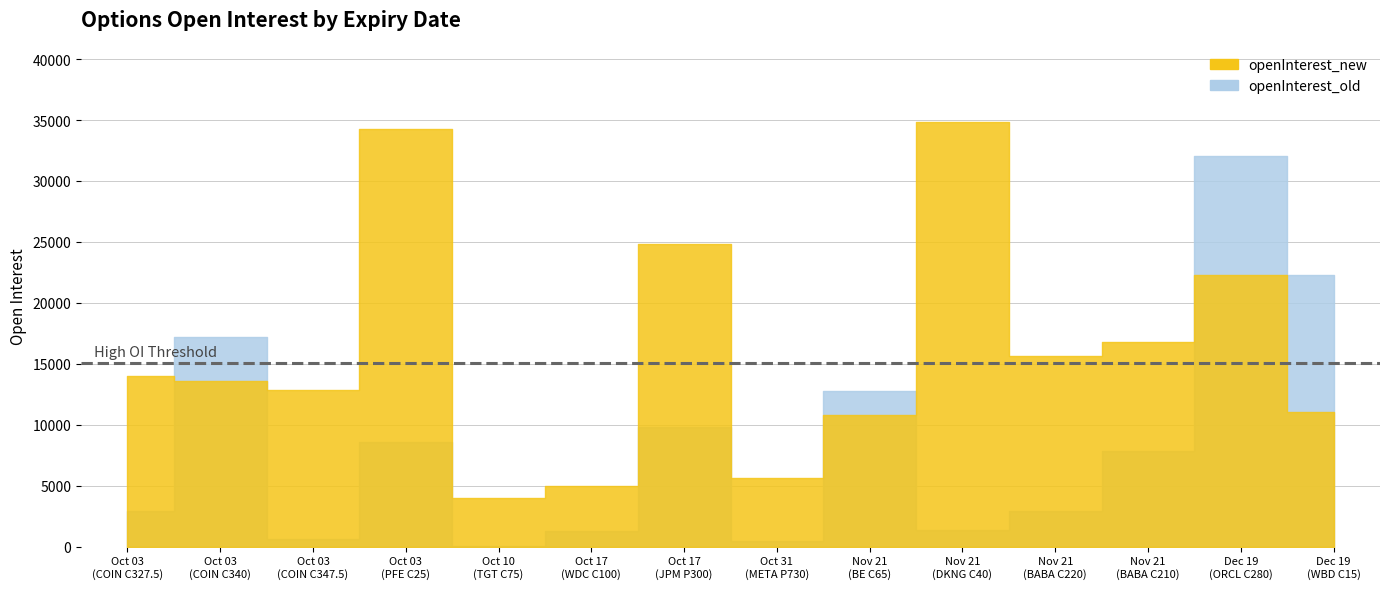

What is the total value across all series at 2025-11-21?

23561